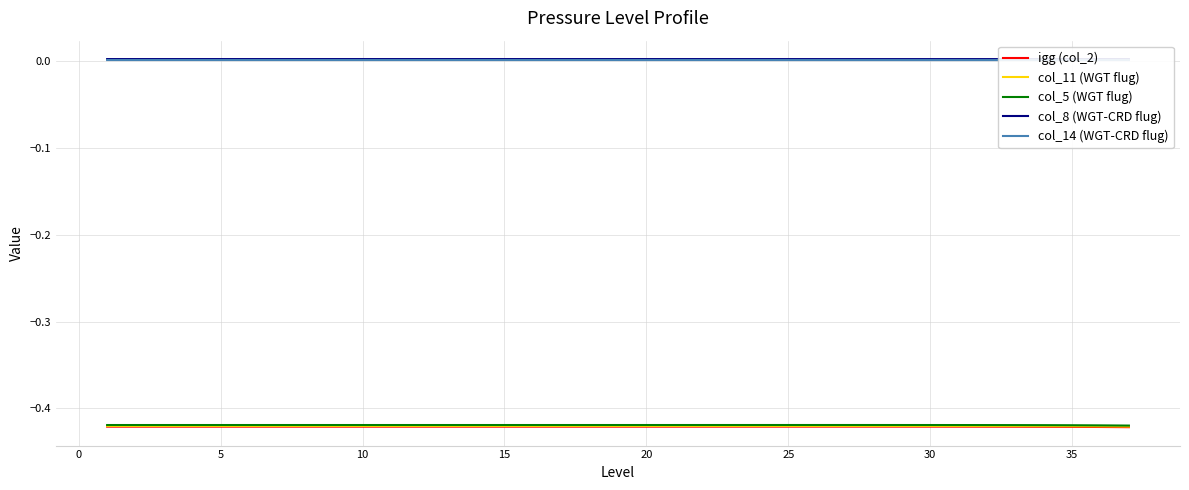

True or false: col_5 (WGT flug) and col_8 (WGT-CRD flug) cross at least once.

False